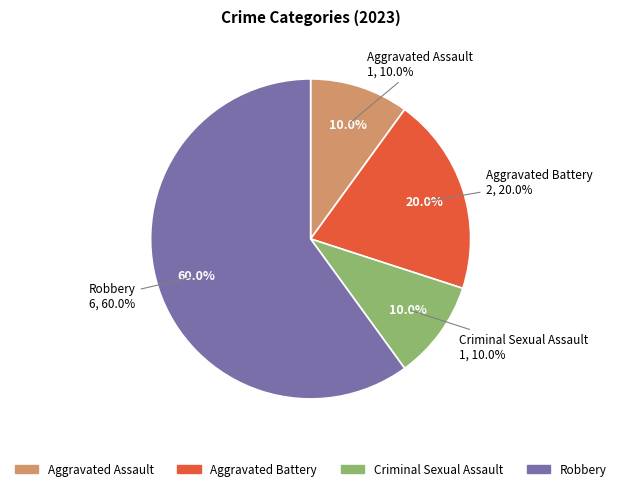

How many segments does this pie chart have?

4